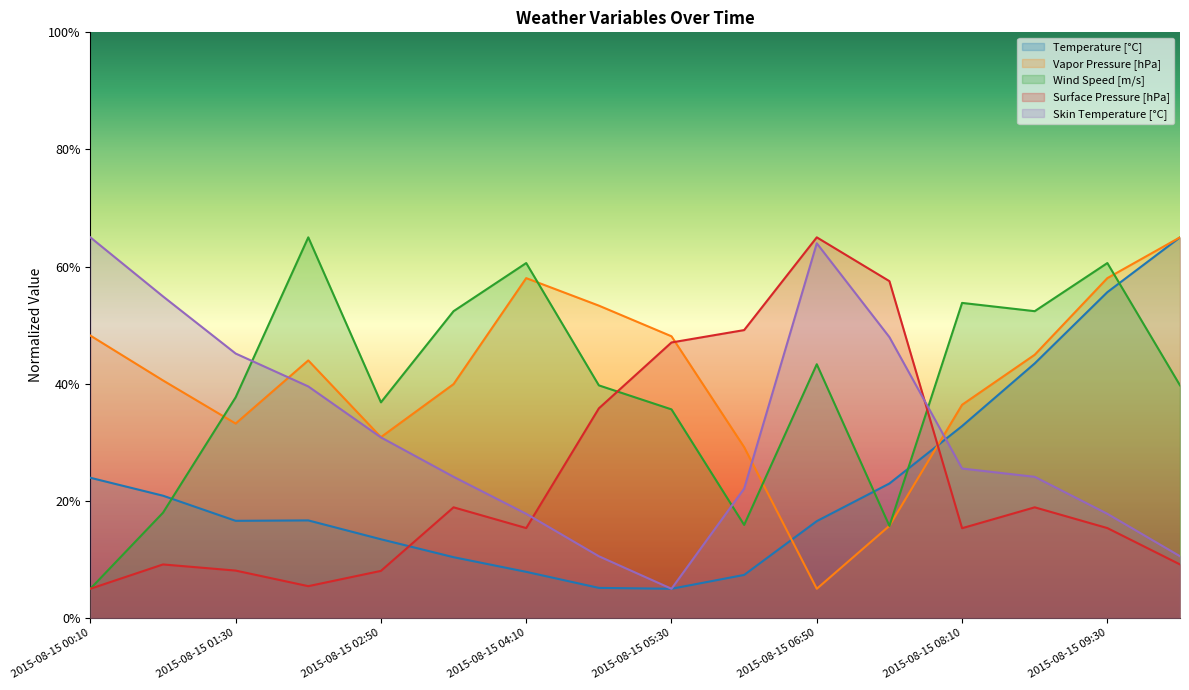

What is the approximate value of Surface Pressure [hPa] at 2015-08-15 07:30?

57.5